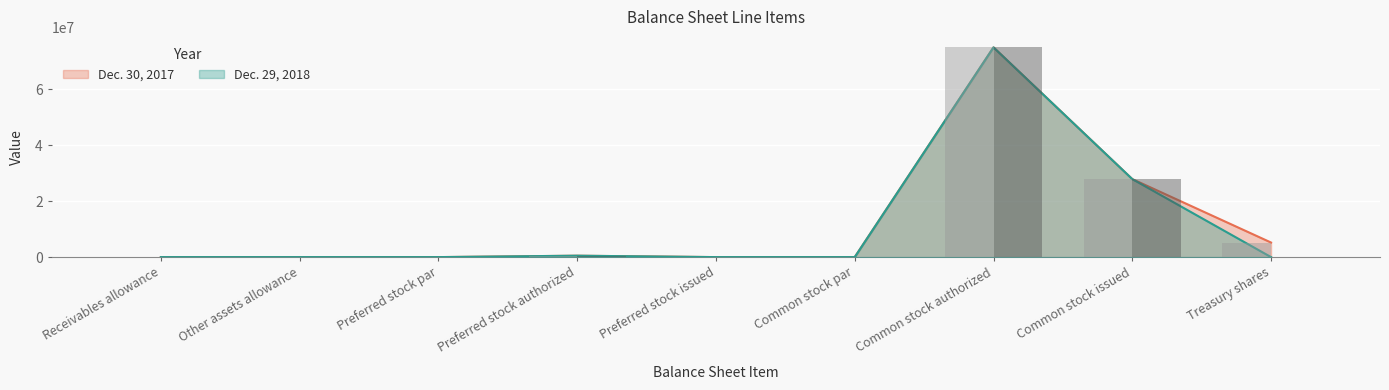

At which label does Dec. 30, 2017 reach its minimum?

Preferred stock issued